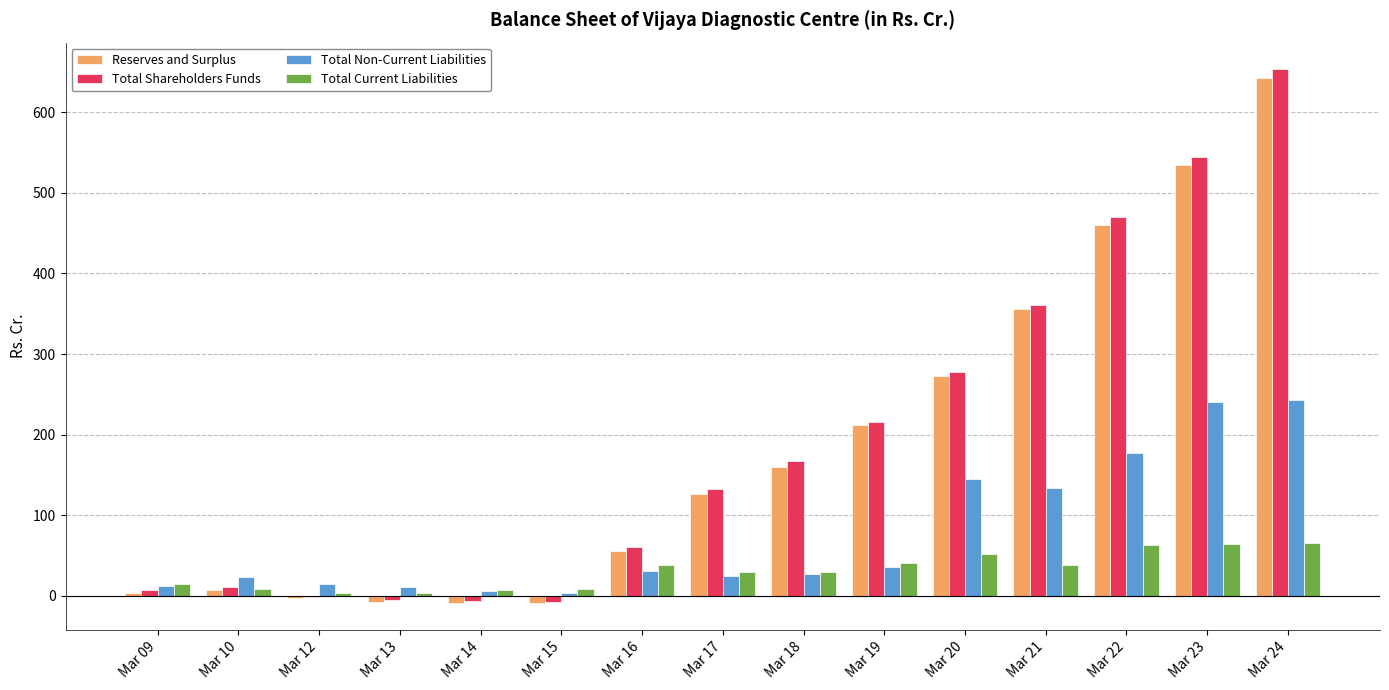

Are the bars horizontal?

No